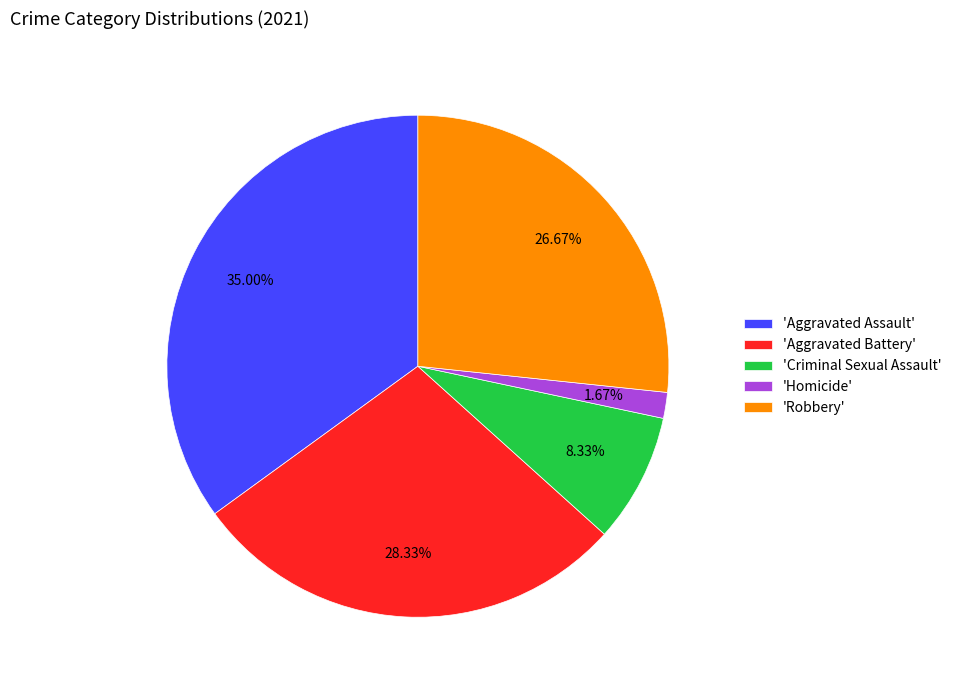

What is the largest slice in the pie chart?

'Aggravated Assault'